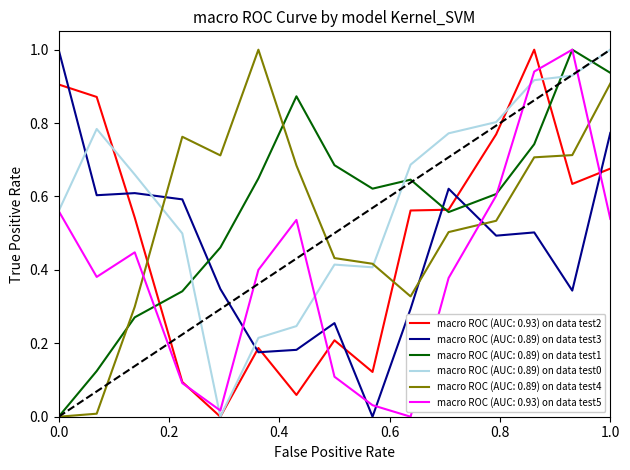

After their last crossing, which series has the higher values: macro ROC (AUC: 0.89) on data test3 or macro ROC (AUC: 0.89) on data test4?

macro ROC (AUC: 0.89) on data test4